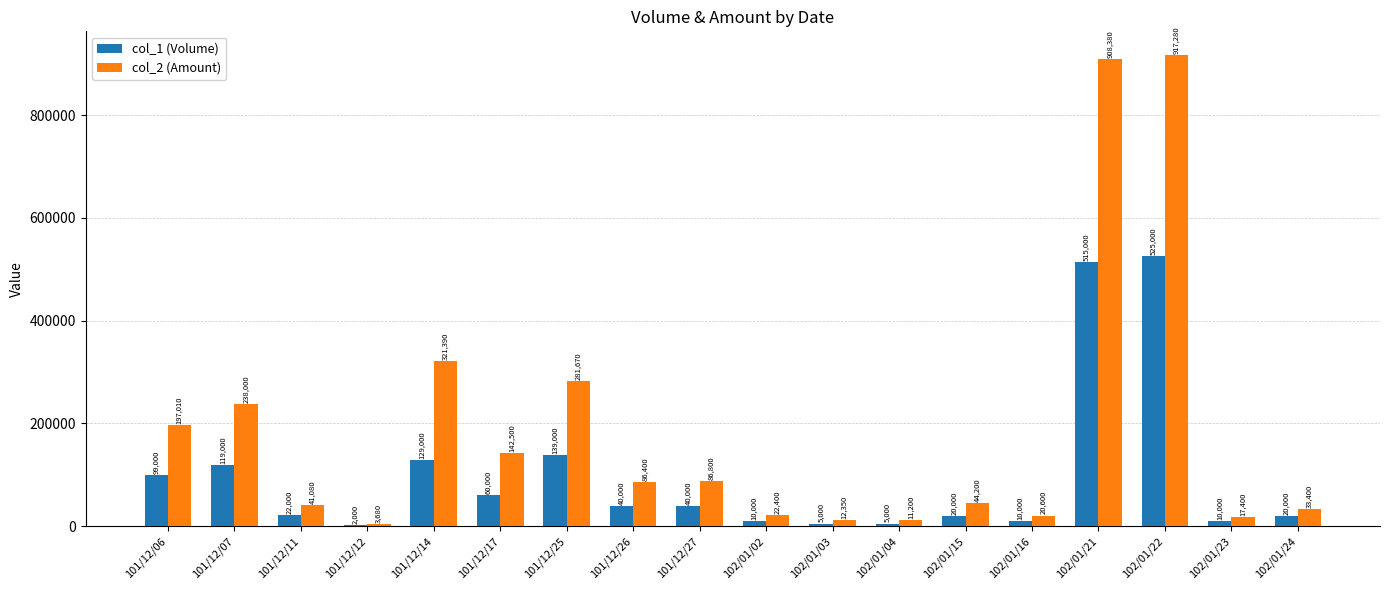

Where is col_1 (Volume) nearest to the value 263500?

101/12/25